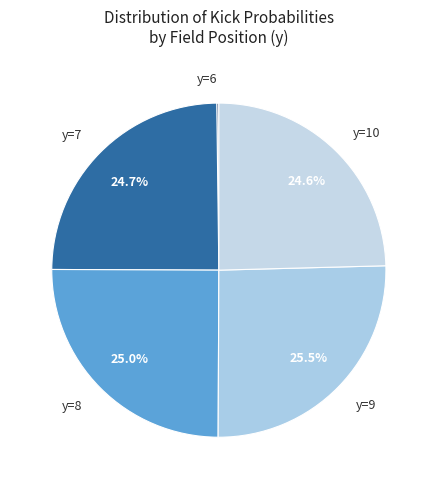

What percentage is NOT represented by y=7?

75.3%